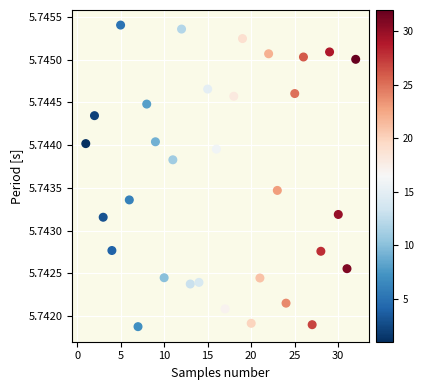

What is the range of X values (max minus min)?

31.0